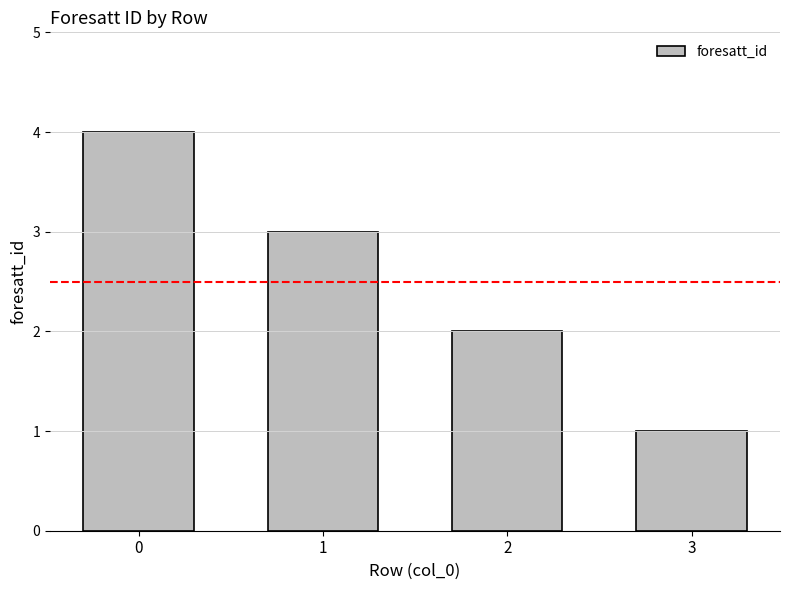

True or false: the data shows 4 at 0.

True